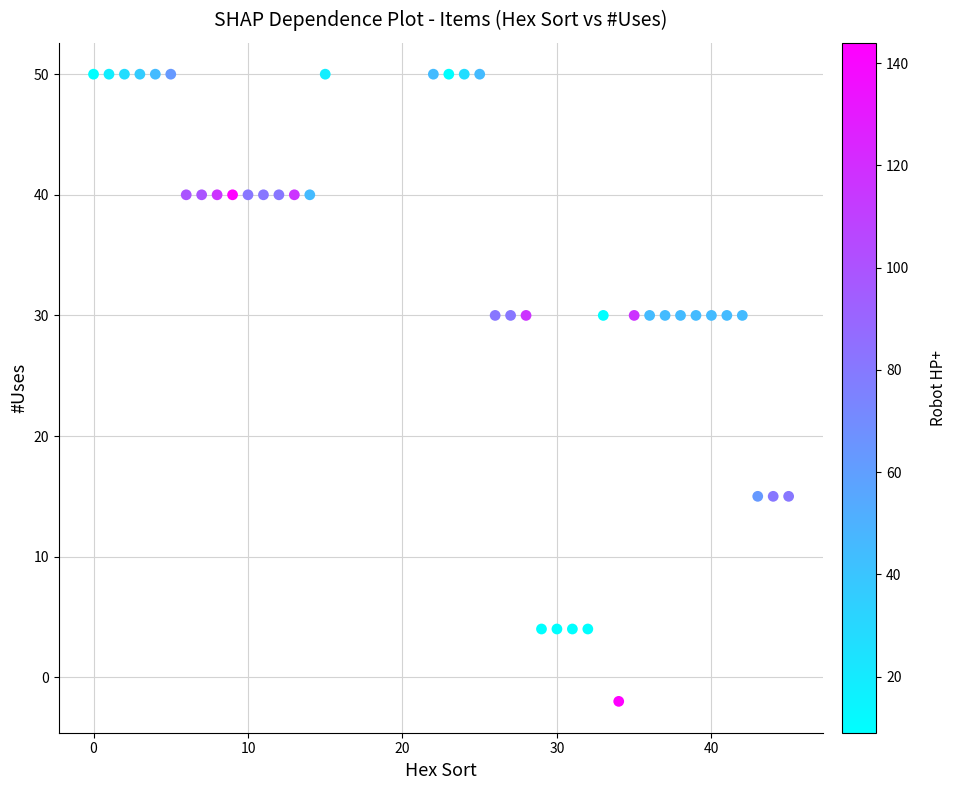

What is the range of Y values (max minus min)?

52